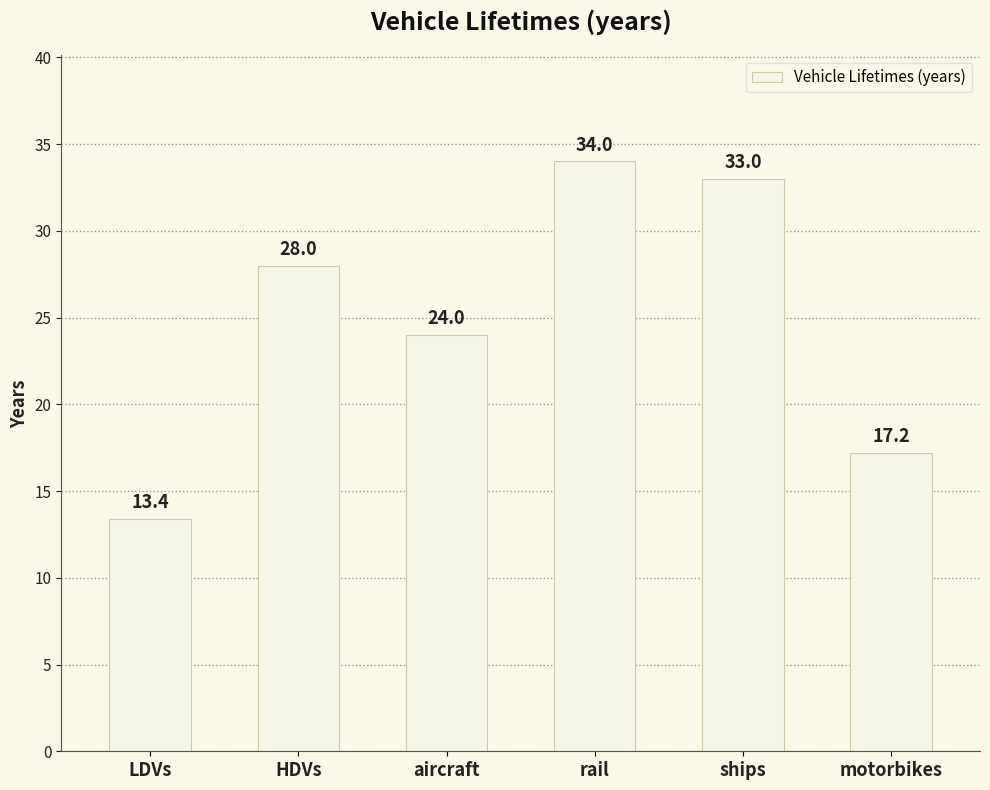

What is the difference between the maximum and minimum values?

20.6